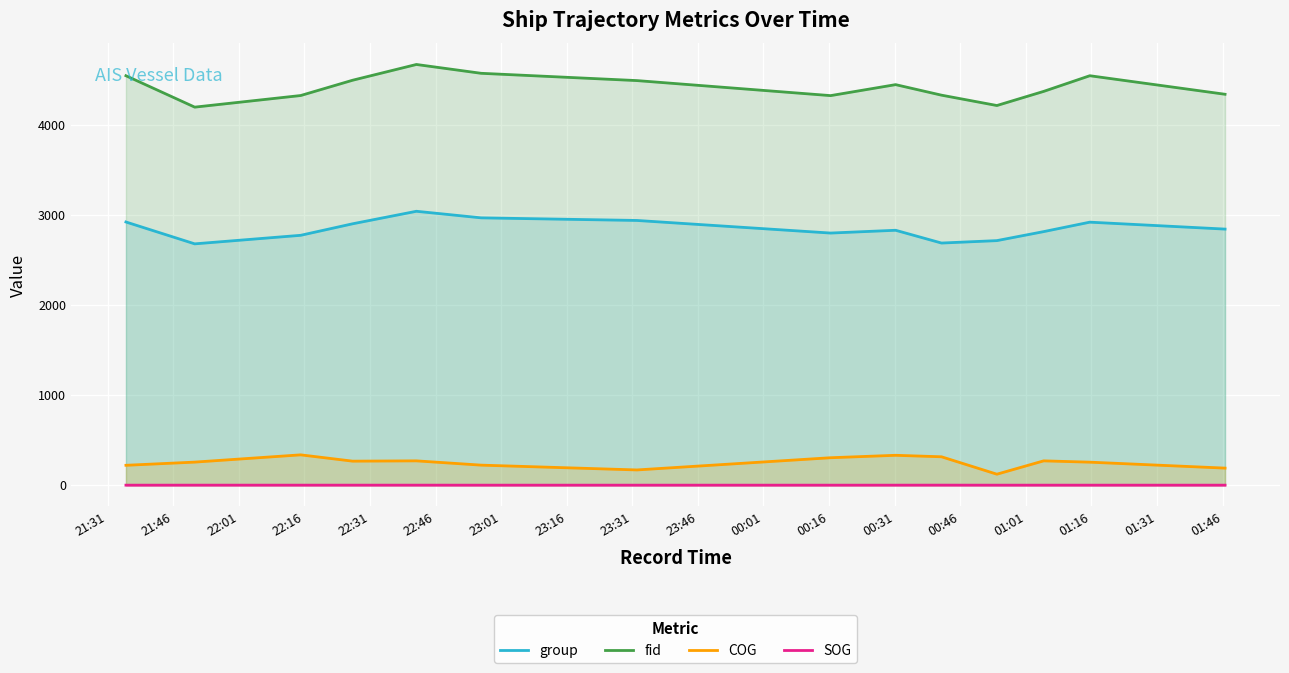

What is the minimum value for COG?

121.8